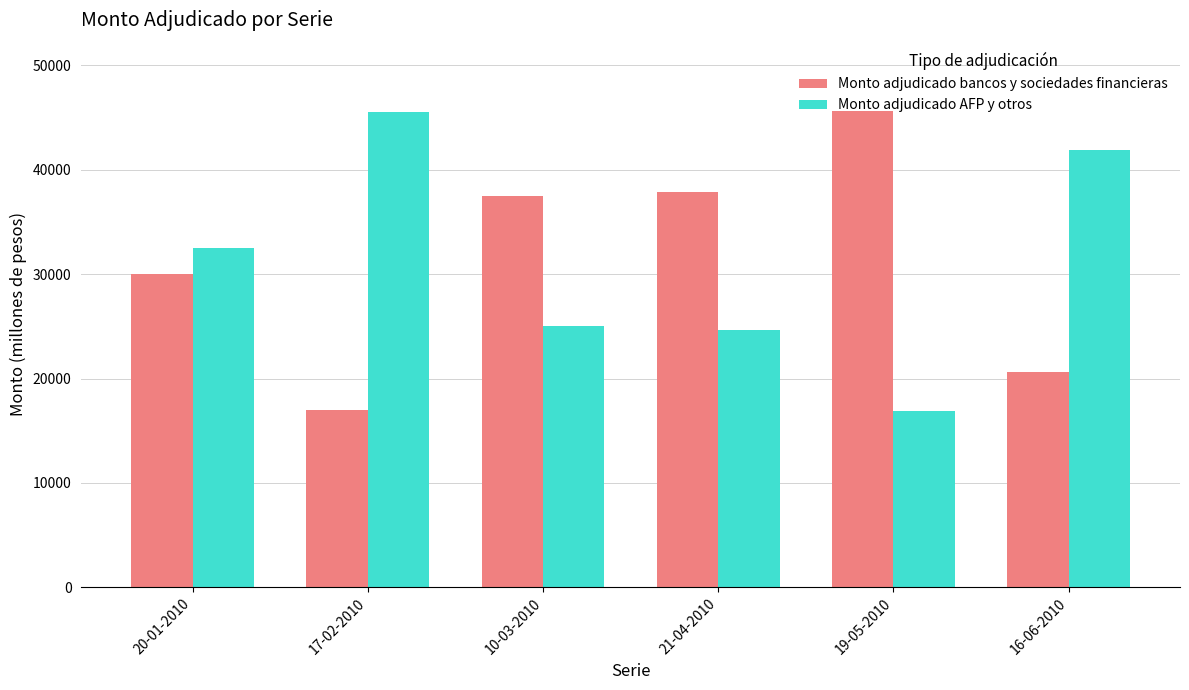

At how many categories does at least one series exceed 43216?

2